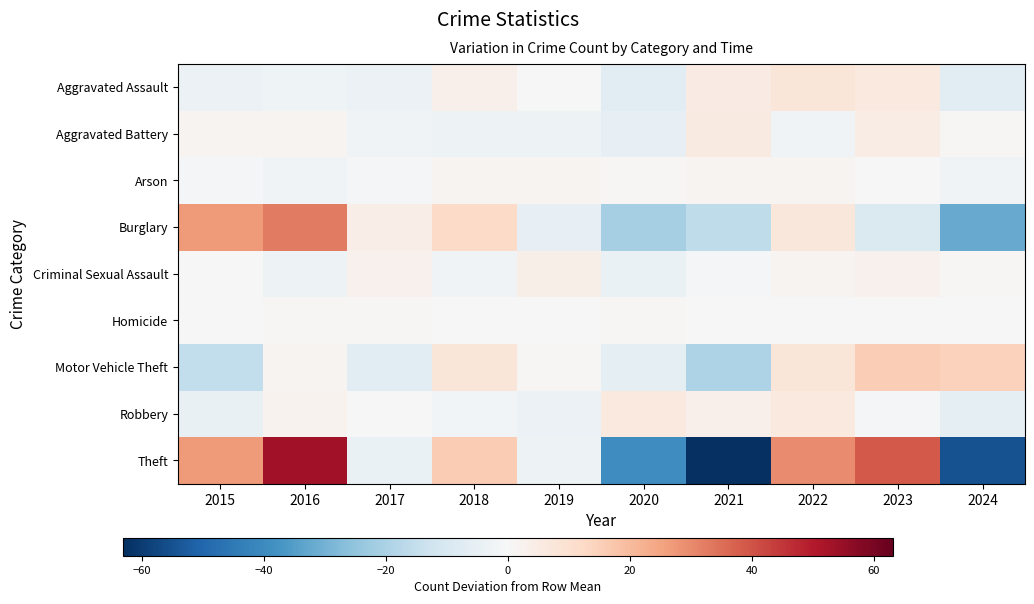

How many categories are shown in the chart?

10